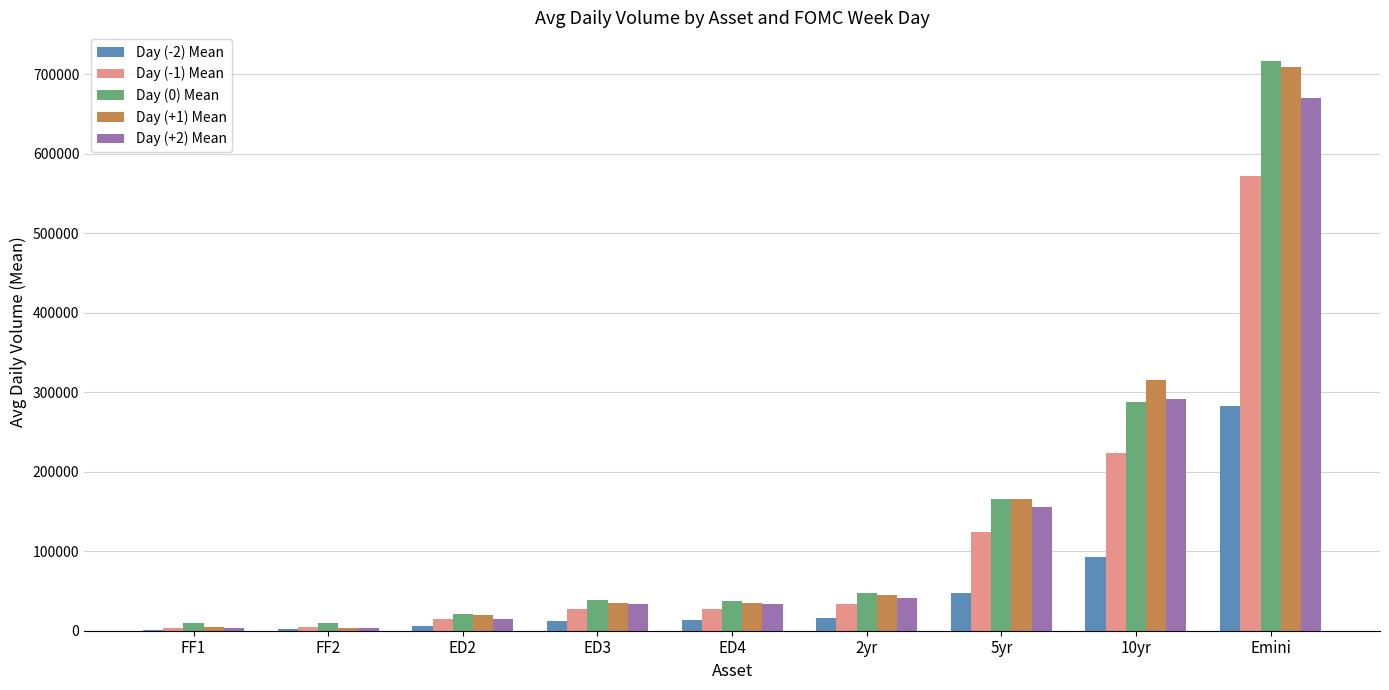

How many data points does each series have?

9